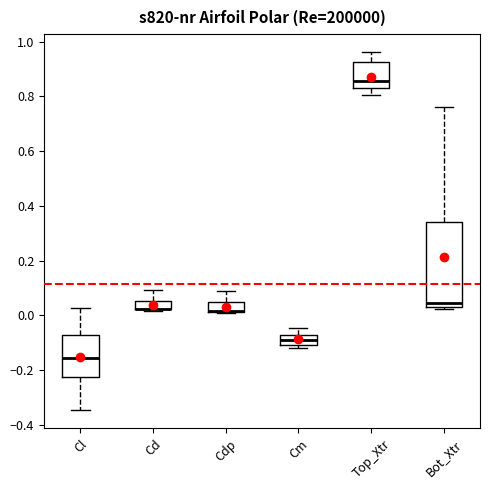

Reading left to right, read every box against the y-axis: the position of its median line, the range the box covers, and the ends of its whiskers. The values are not printed on the chart, so give them approximately, as read against the axis.

Cl: median -0.16, box -0.22 to -0.08, whiskers -0.34 to 0.02
Cd: median 0.02 (drawn on the box's lower edge), box 0.02 to 0.06, whiskers 0.02 to 0.10
Cdp: median 0.02 (drawn on the box's lower edge), box 0.02 to 0.04, whiskers 0.02 to 0.08
Cm: median -0.08 (inside the box), box -0.10 to -0.08, whiskers -0.12 to -0.04
Top_Xtr: median 0.86, box 0.84 to 0.92, whiskers 0.80 to 0.96
Bot_Xtr: median 0.04 (just above the box's lower edge), box 0.04 to 0.34, whiskers 0.02 to 0.76